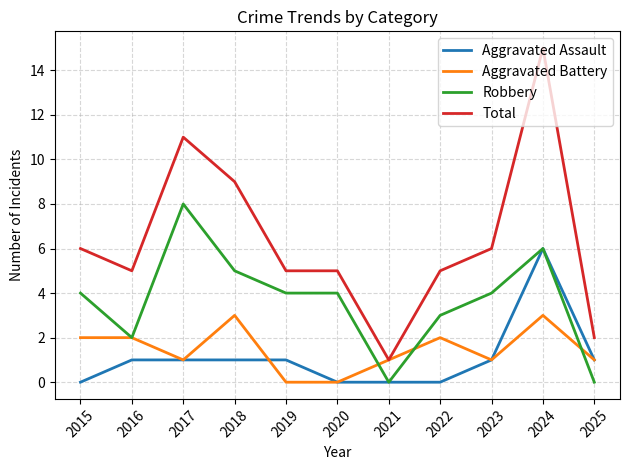

What is the maximum value shown in the chart?

15